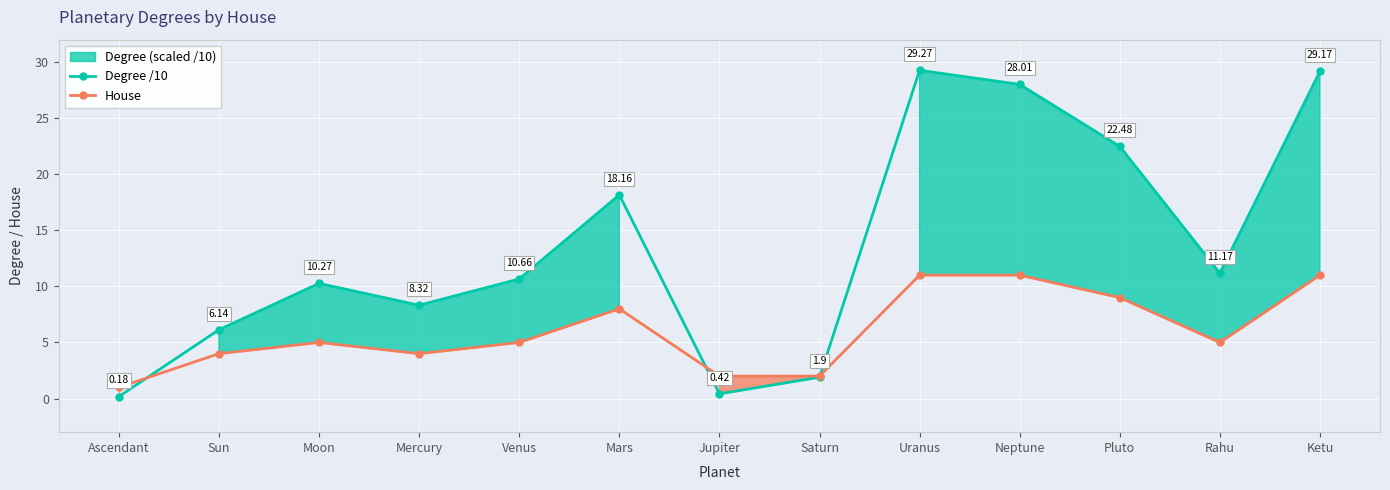

At how many categories does at least one series exceed 22?

4